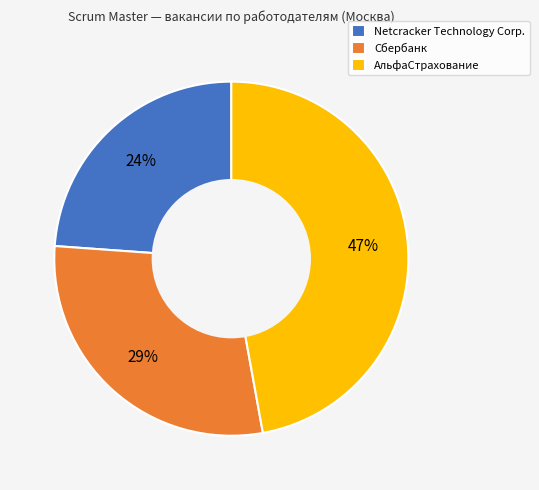

To the nearest percent, what is the combined percentage of АльфаСтрахование and Сбербанк?

76%